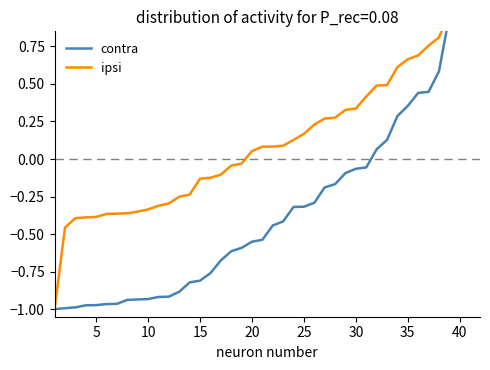

At which category is the sum across all series the highest?

40